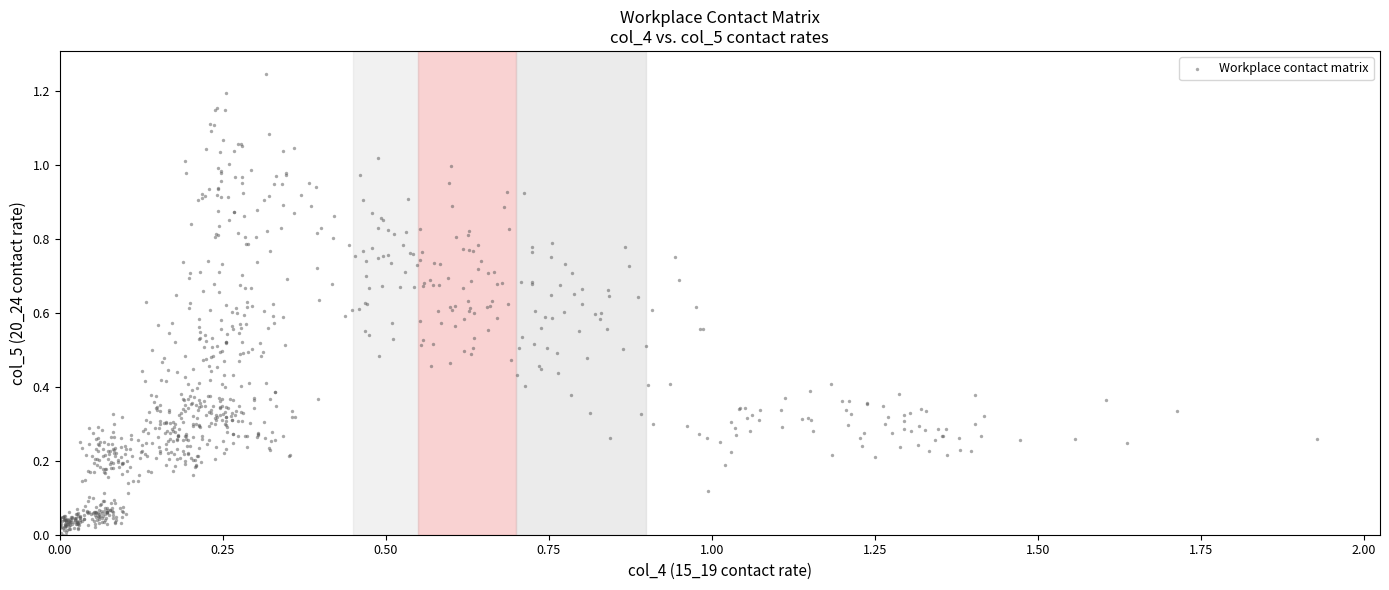

What is the range of X values (max minus min)?

1.9